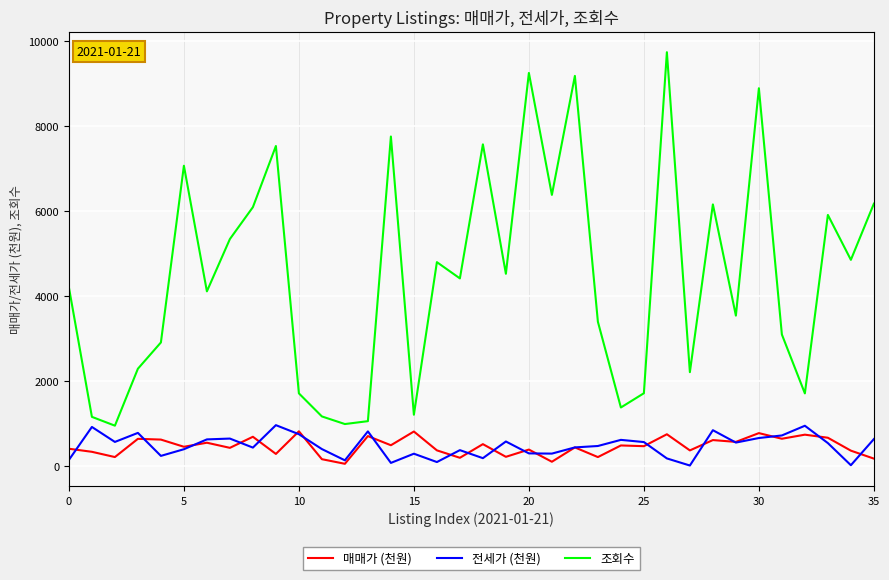

Which series has the largest range (max minus min)?

조회수